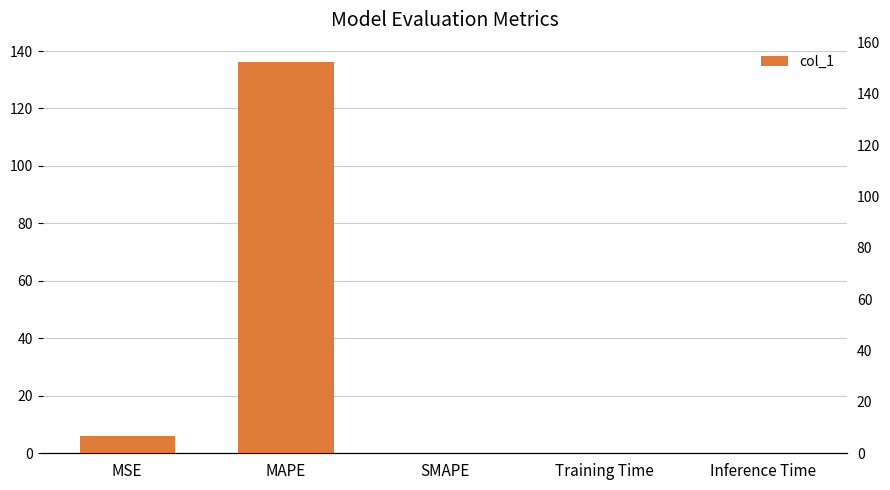

True or false: the data shows -44.8 at SMAPE.

False